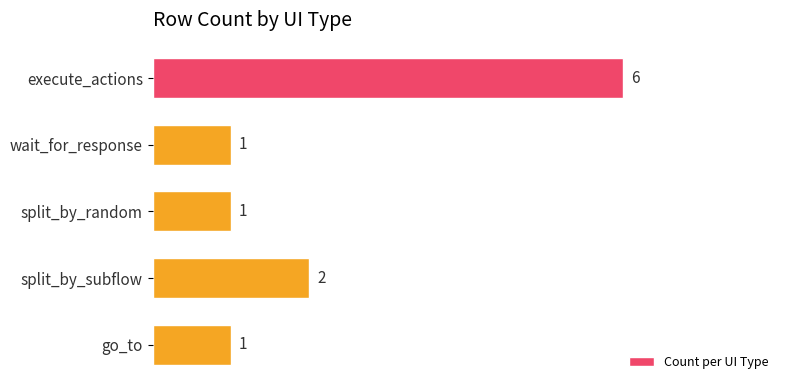

How many values are between 1 and 2?

4